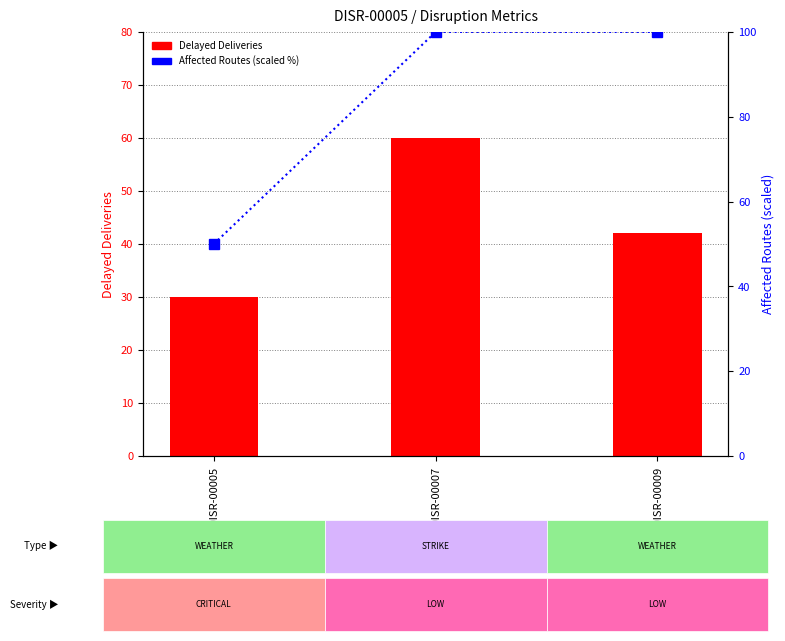

What is the sum of all Delayed Deliveries values?

132